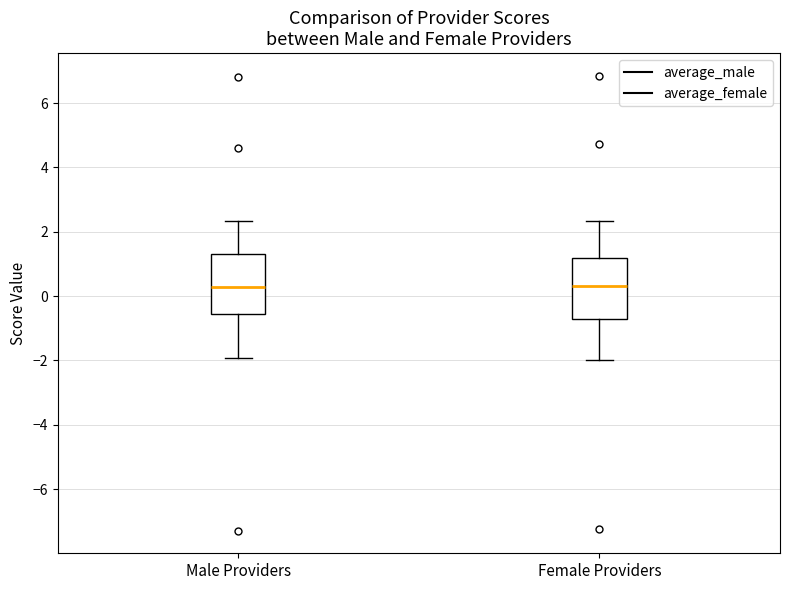

Where is the lower edge of the box for Female Providers on the y-axis? The values are not printed on the chart, so give them approximately, as read against the axis.

-0.8